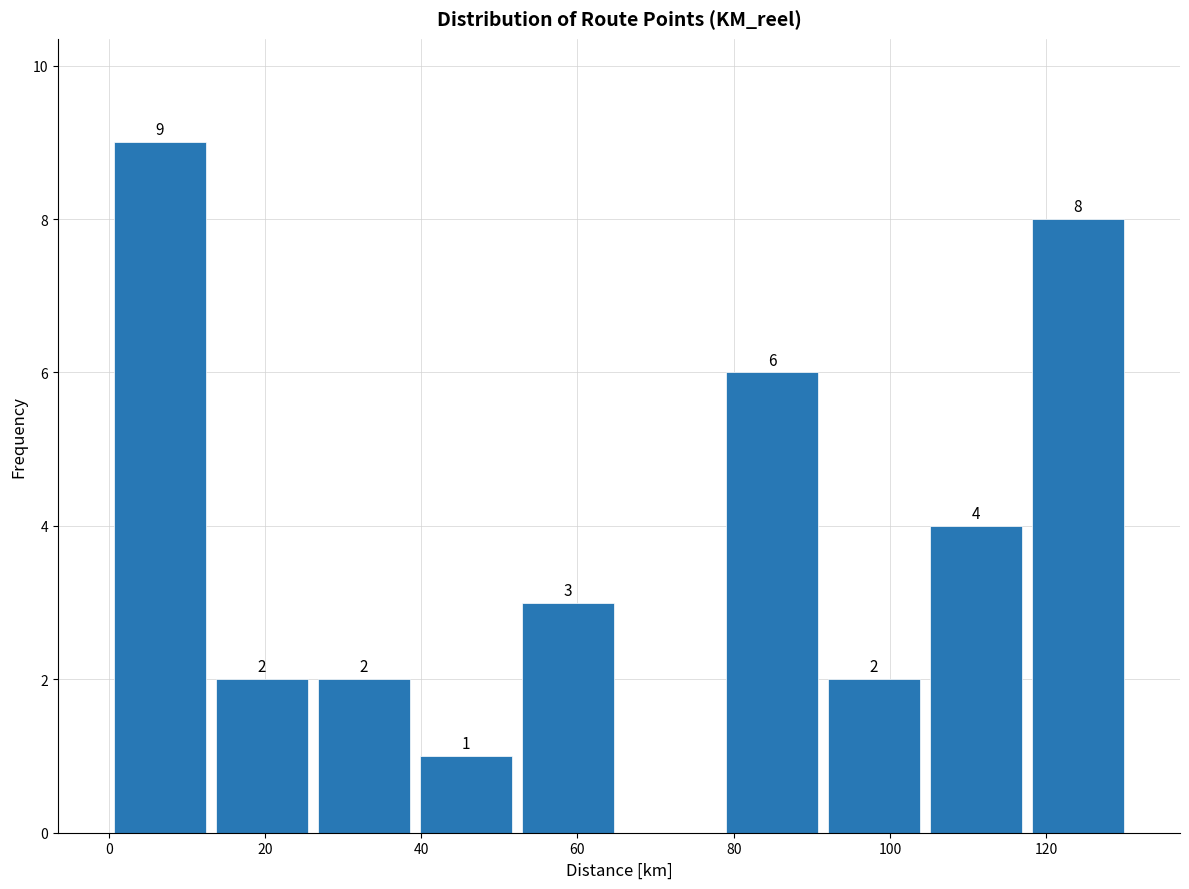

Which range on the x-axis has the tallest bar?

0 to 14